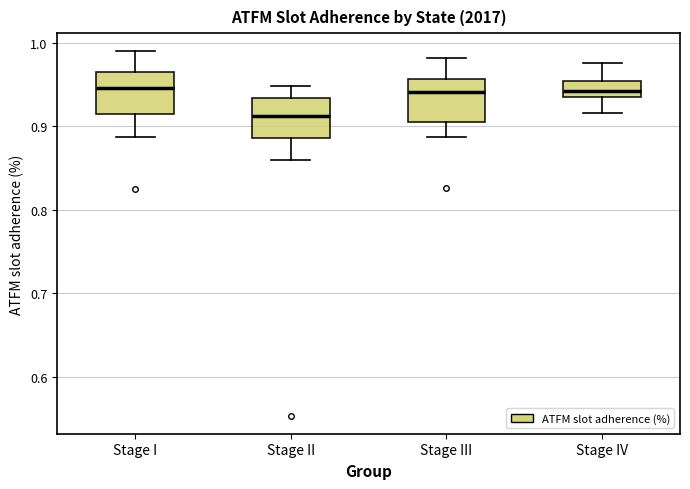

Reading left to right, transcribe this box plot: for each box, give where its median line is, the range the box spans, and where its two whiskers end, as read against the y-axis. The values are not printed on the chart, so give them approximately, as read against the axis.

Stage I: median 0.95, box 0.92 to 0.97, whiskers 0.89 to 0.99
Stage II: median 0.91, box 0.89 to 0.93, whiskers 0.86 to 0.95
Stage III: median 0.94, box 0.90 to 0.96, whiskers 0.89 to 0.98
Stage IV: median 0.94, box 0.93 to 0.95, whiskers 0.92 to 0.98